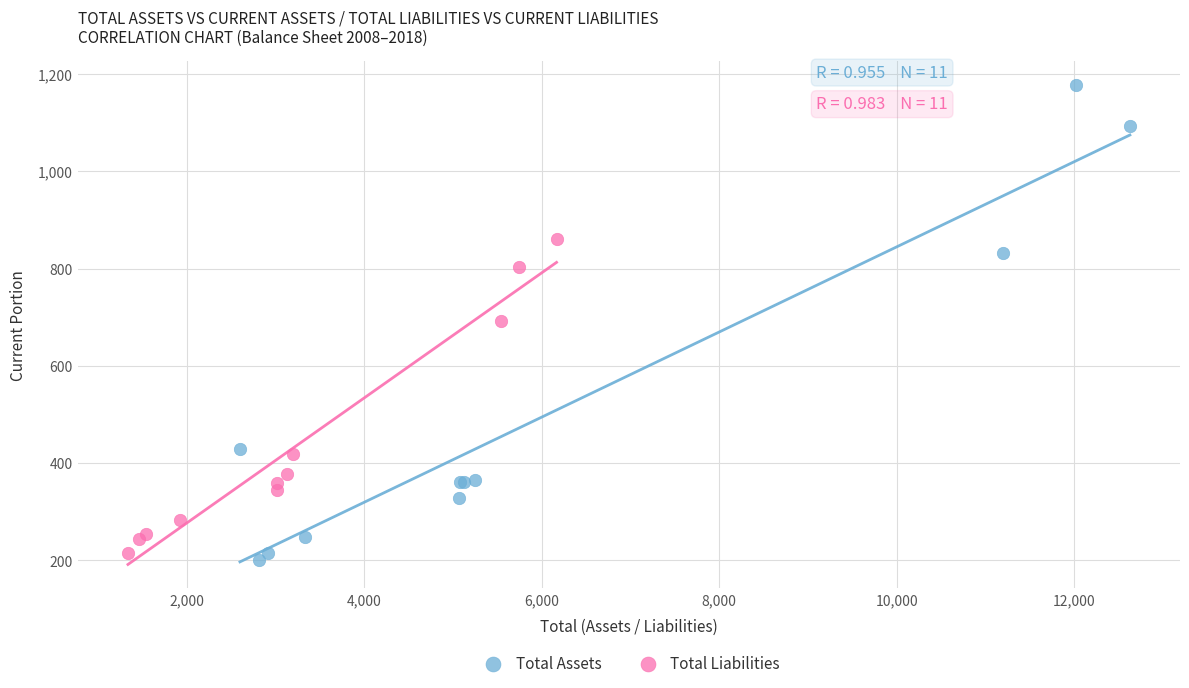

Which series has the widest spread of Y values?

Total Assets